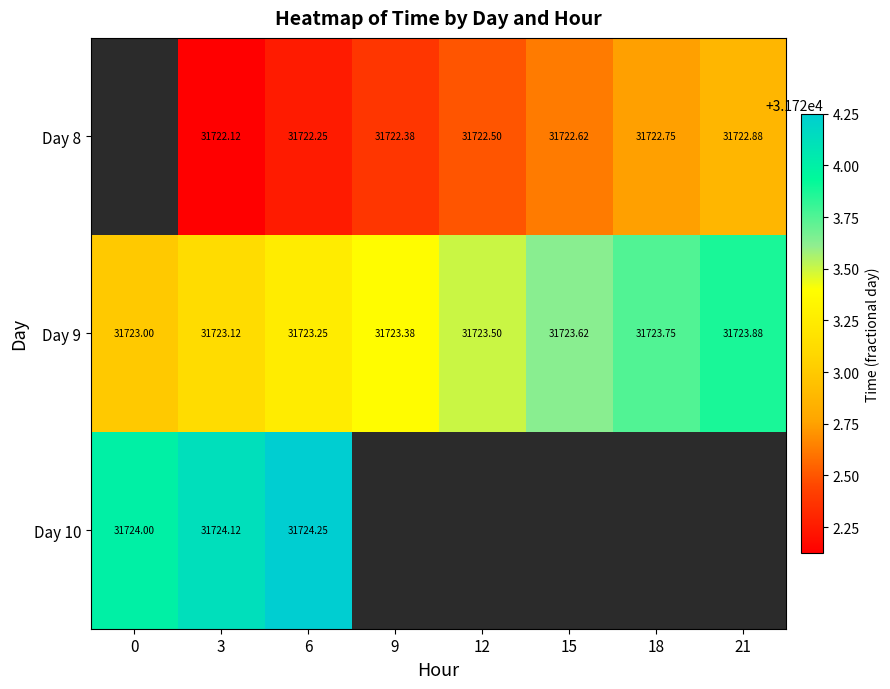

List the series in order of their overall mean, lowest first.

Day 8, Day 9, Day 10